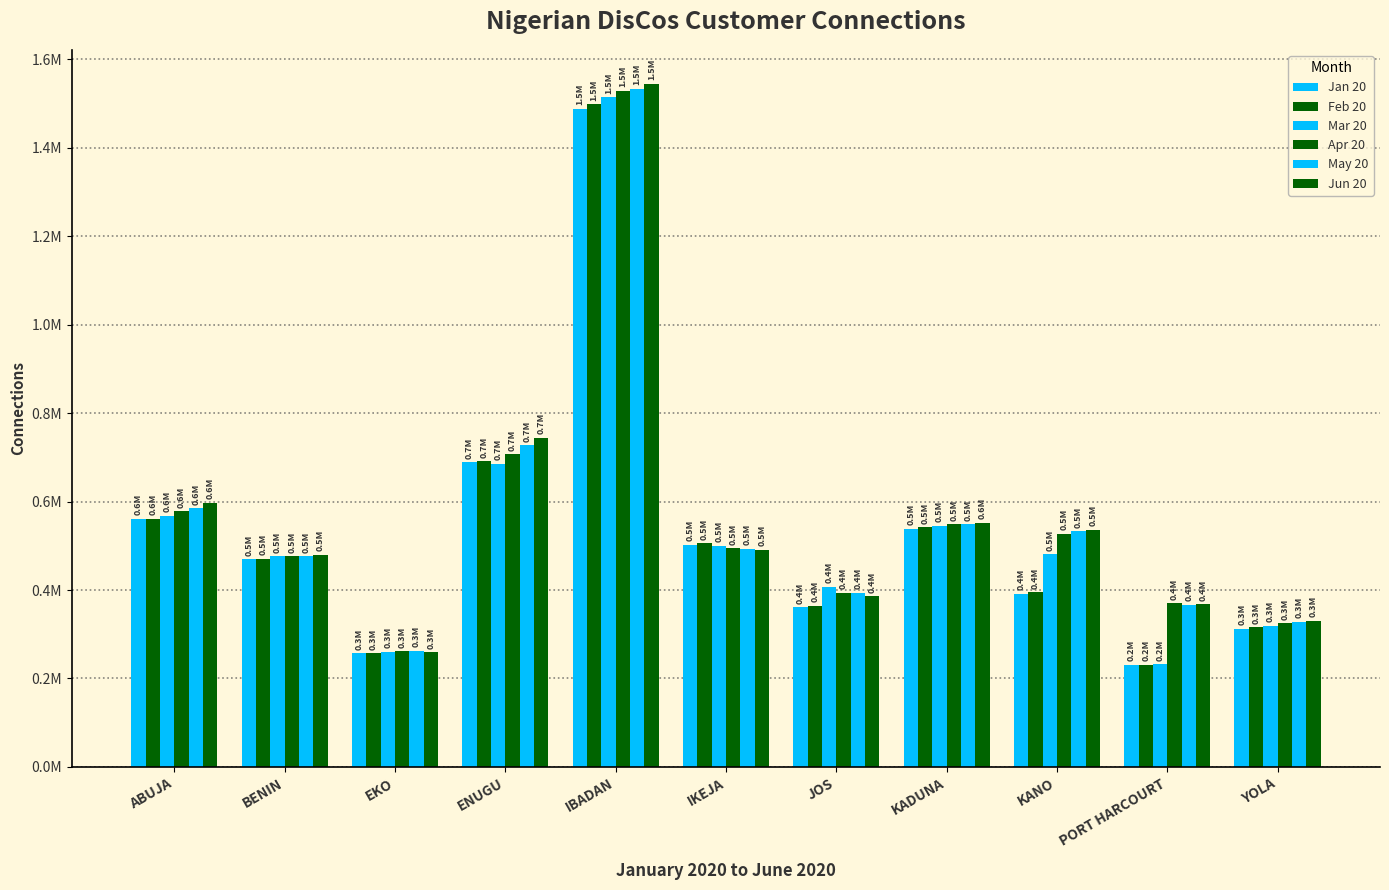

Reading left to right, what are all the values shown in this chart?

Jan 20: 560662	469063	256542	688416	1488577	502578	360595	539069	391074	231286	312536
Feb 20: 561303	470930	257501	691523	1498088	505440	363868	541726	394828	230512	316267
Mar 20: 568343	475923	259943	685313	1514472	500336	407974	545402	480497	232210	319359
Apr 20: 578178	476754	261447	706874	1529373	494076	393722	548631	527312	370085	325090
May 20: 584615	476754	262225	727232	1533703	492787	393429	548199	532360	366665	327891
Jun 20: 597133	479977	259588	744798	1544163	490865	385697	552675	536625	367548	330617